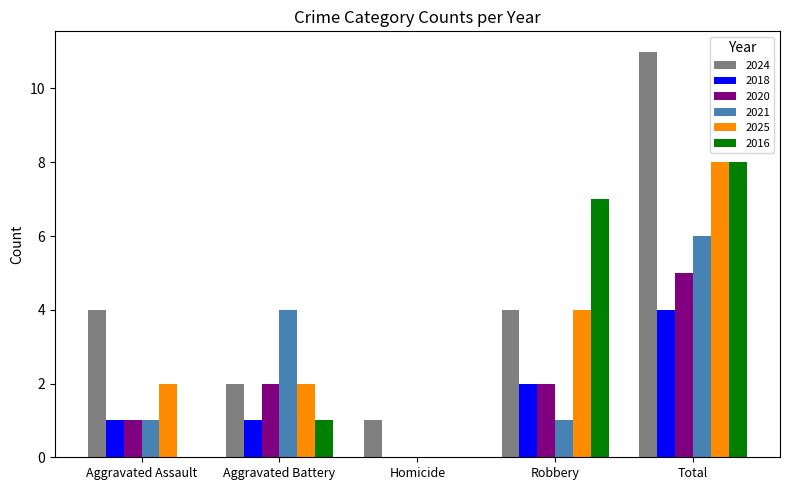

Between Aggravated Assault and Aggravated Battery, which series saw the biggest shift?

2021